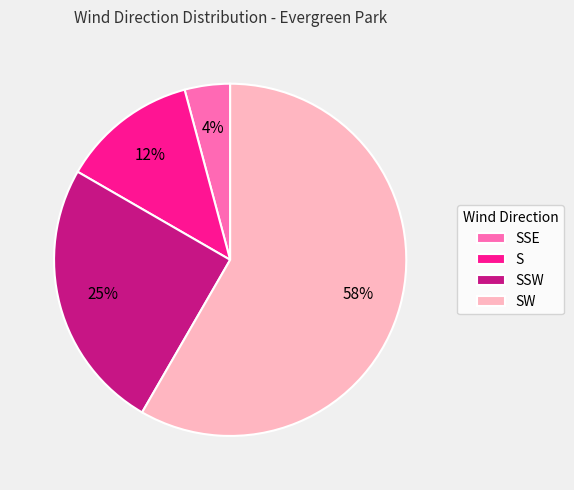

Which category has the smallest portion of the pie?

SSE